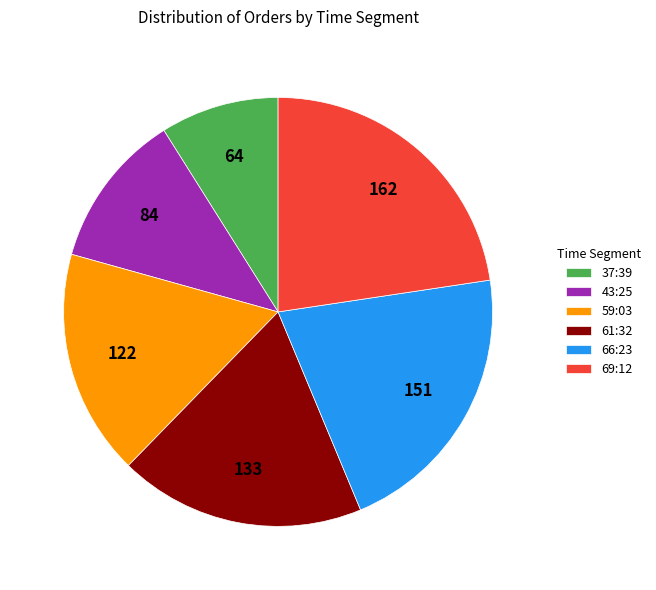

Combined, do 37:39 and 61:32 account for over 50%?

No